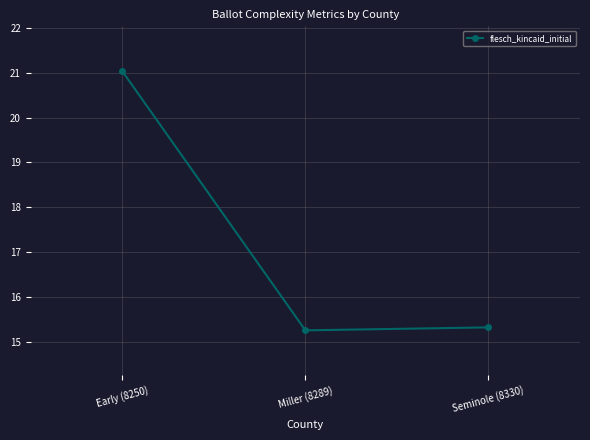

How many categories are shown in the chart?

3